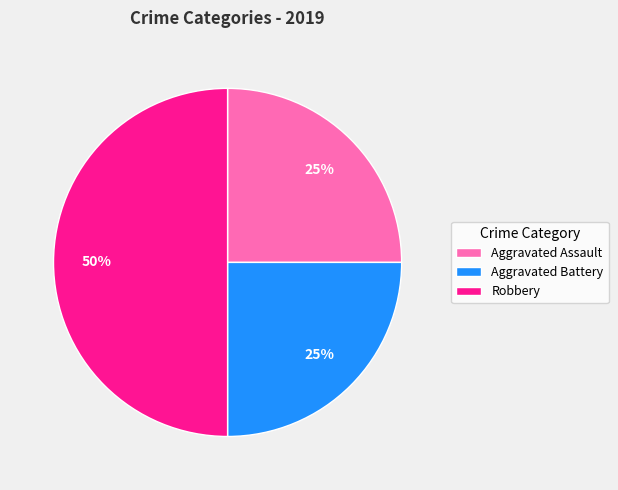

How many slices are in this pie chart?

3